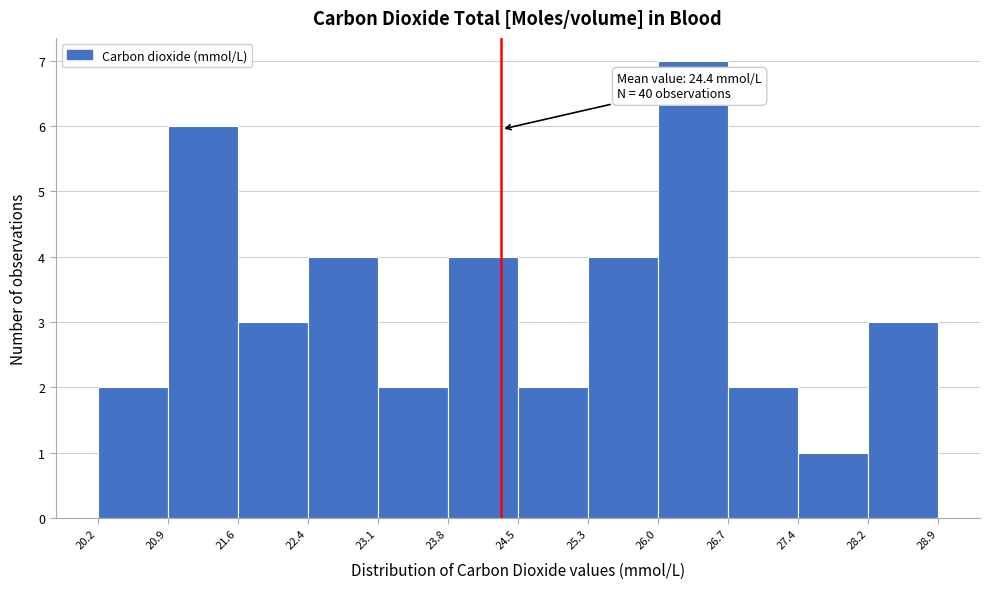

Which range on the x-axis has the tallest bar?

26.0 to 26.7